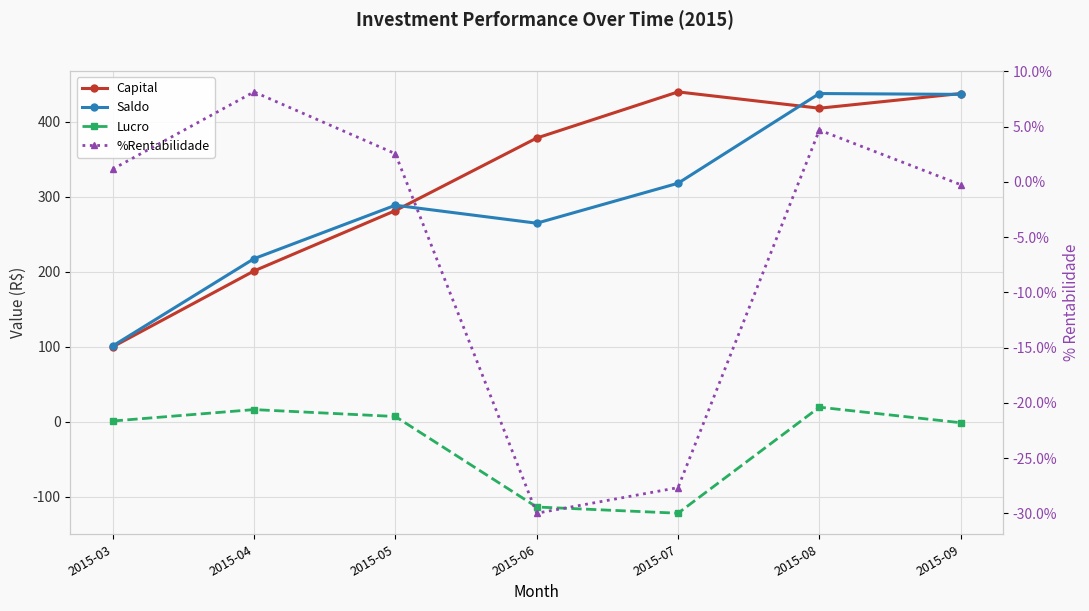

How many data points does each series have?

7